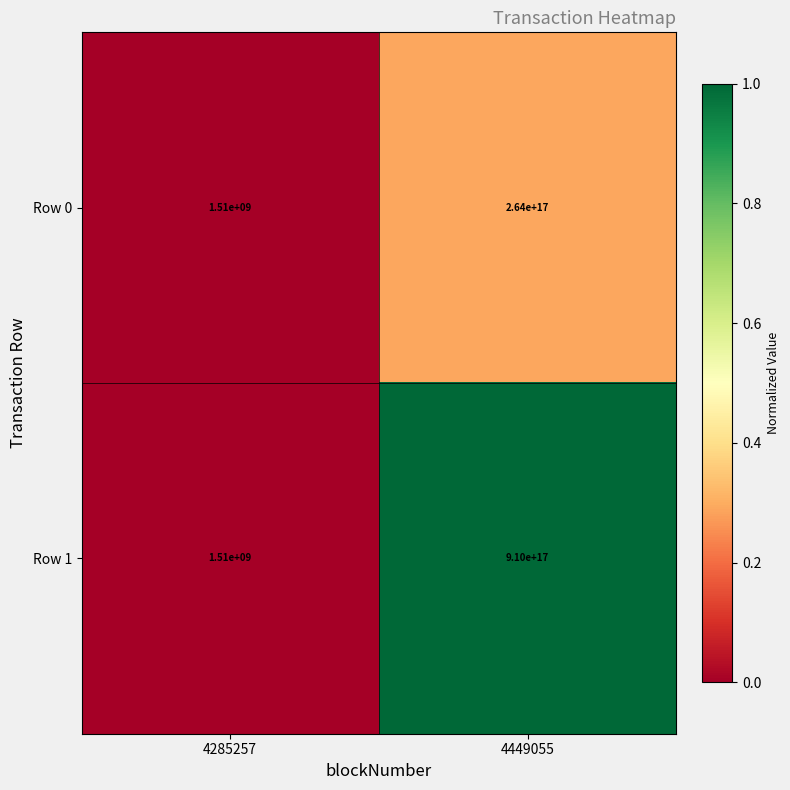

Is it true that Row 1 equals 1510000000 at 4285257?

True